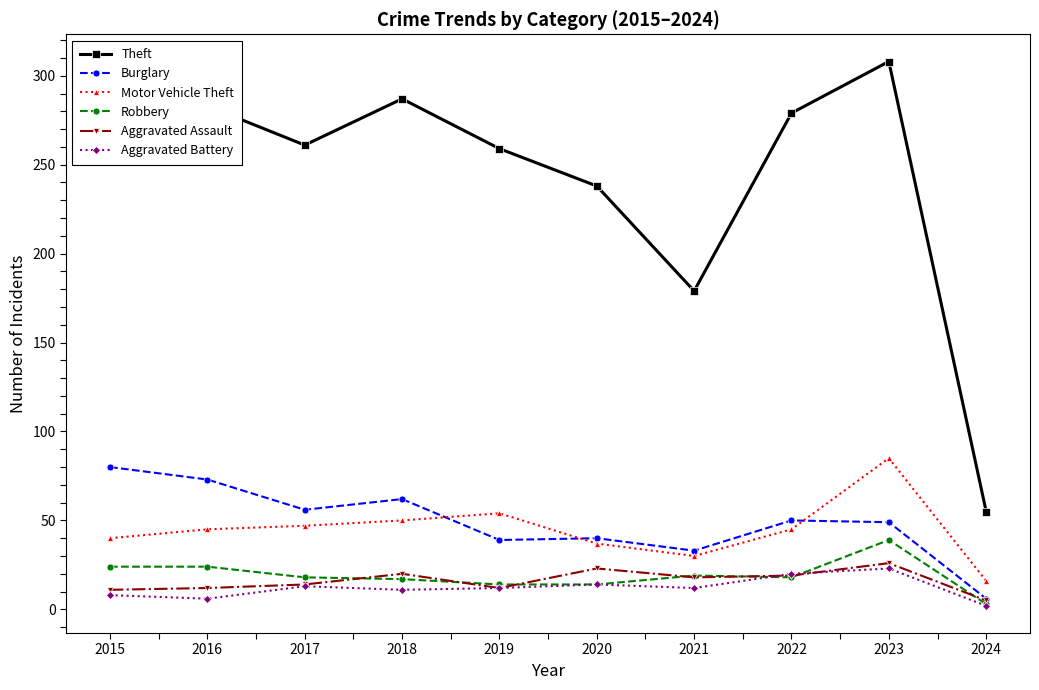

True or false: Motor Vehicle Theft and Theft cross at least once.

False